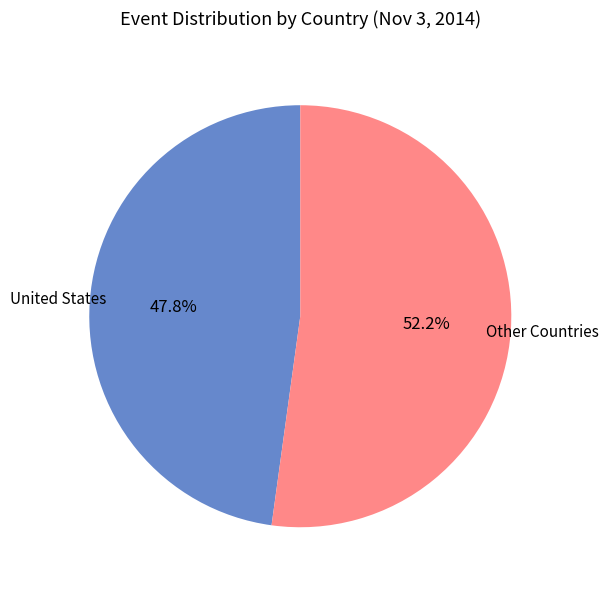

Is there a majority slice in this chart?

Yes